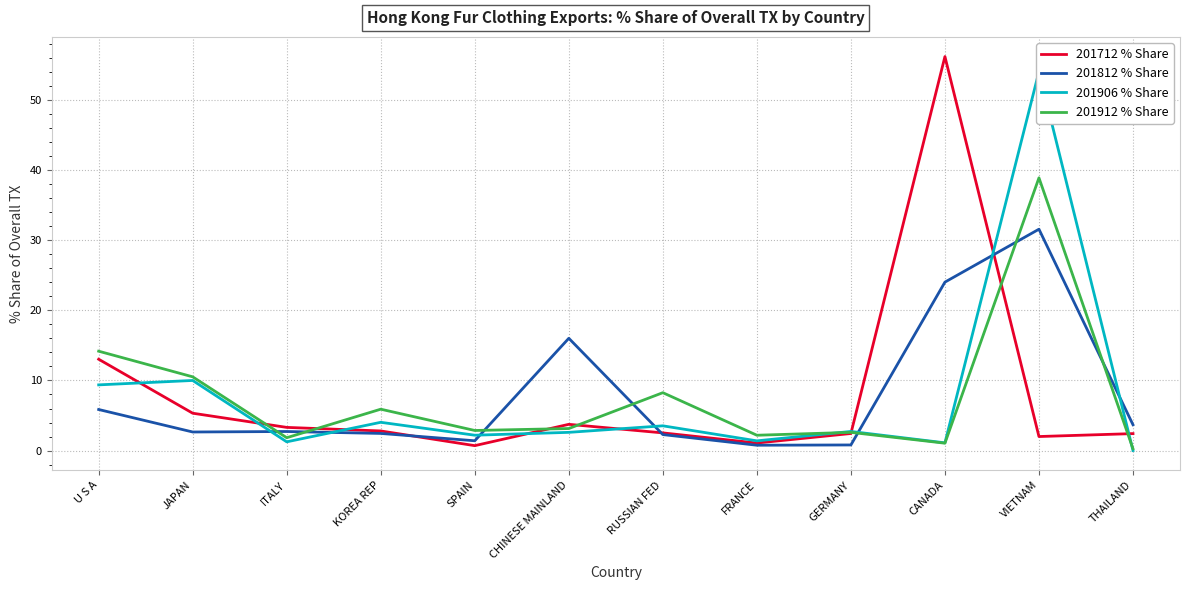

Reading left to right, extract all data points from this chart.

201712 % Share: 13.0	5.3	3.3	2.8	0.7	3.7	2.5	1.1	2.4	56.2	2.0	2.4
201812 % Share: 5.9	2.7	2.7	2.4	1.4	16.0	2.3	0.8	0.8	24.0	31.6	3.7
201906 % Share: 9.4	10.0	1.2	4.0	2.2	2.6	3.5	1.4	2.7	1.1	54.0	0.0
201912 % Share: 14.2	10.5	1.8	5.9	2.9	3.1	8.3	2.2	2.6	1.1	38.9	0.3